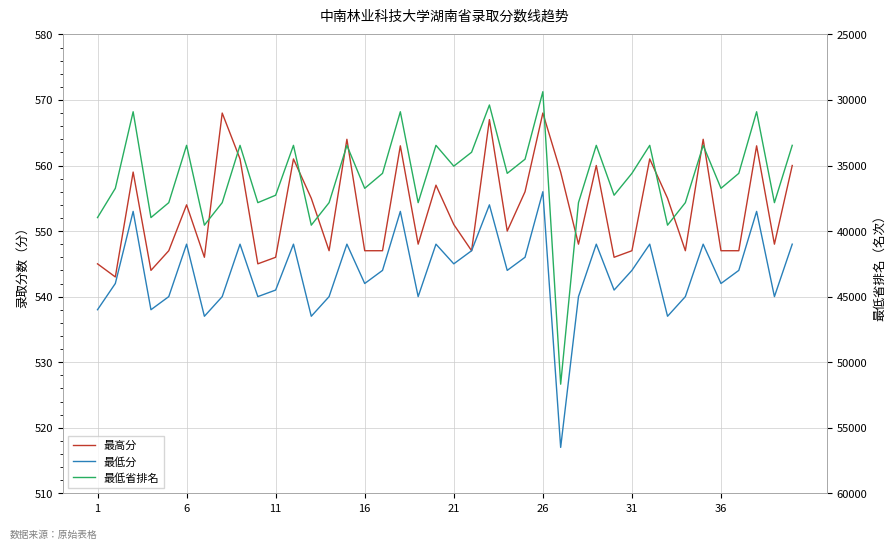

Does the chart have visible grid lines?

Yes